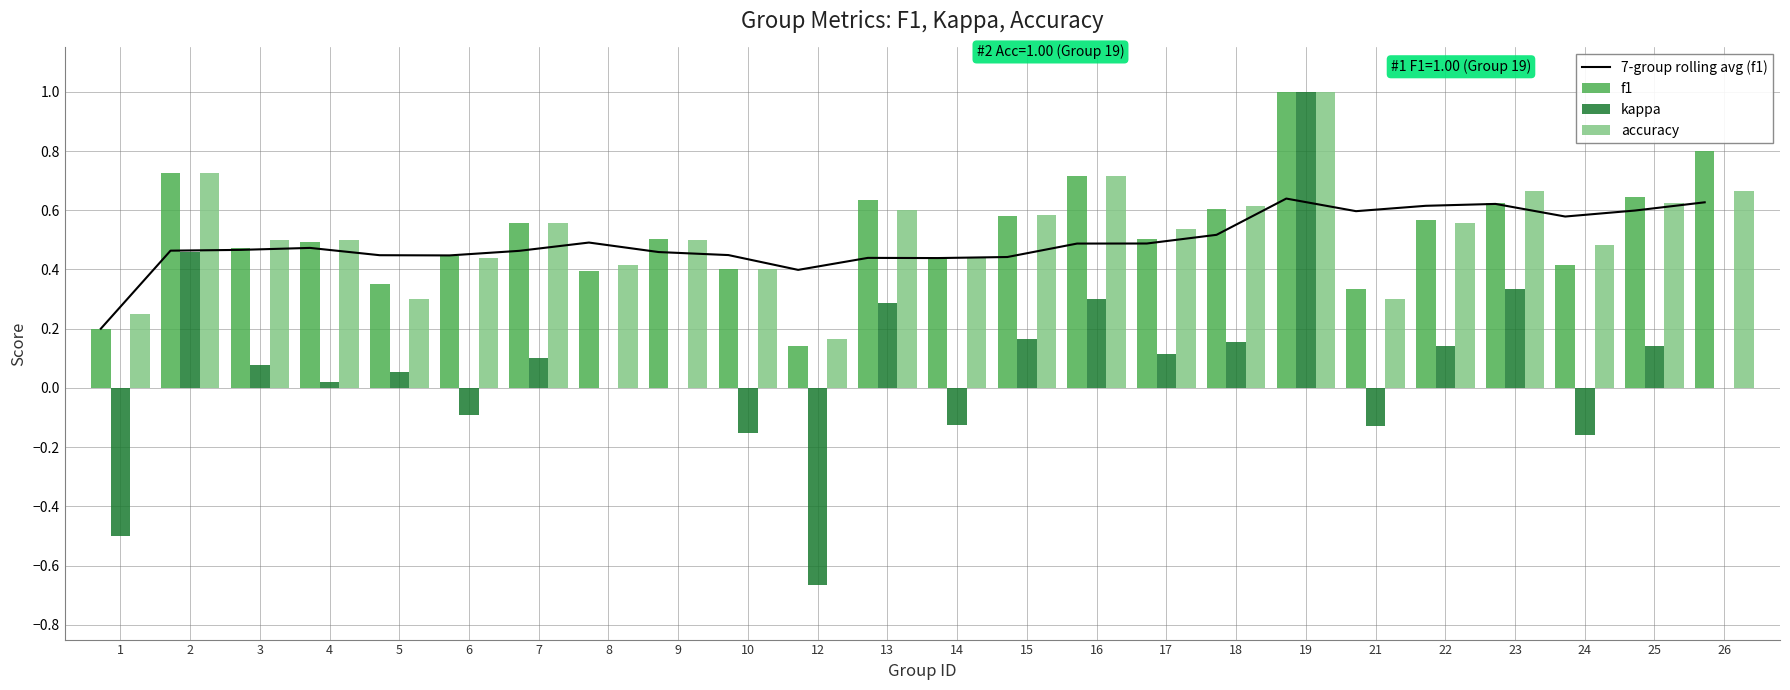

Which category has the highest value in the accuracy series?

19